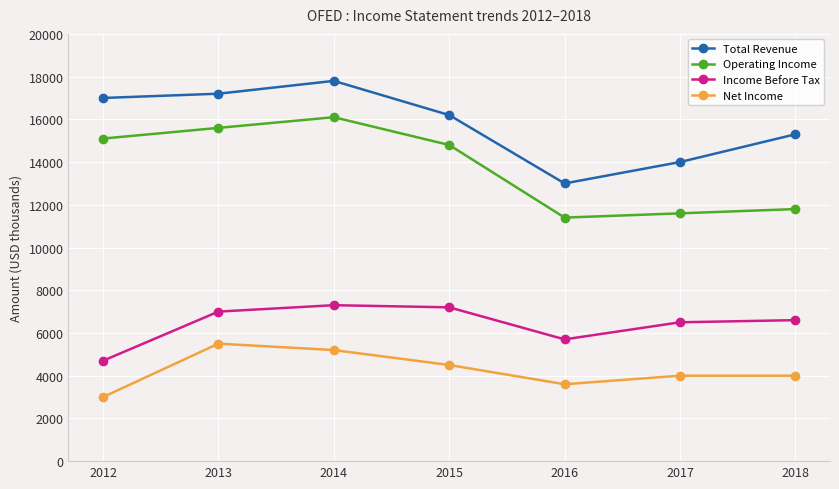

Reading left to right, list all the values displayed in this chart.

Total Revenue: 17000	17200	17800	16200	13000	14000	15300
Operating Income: 15100	15600	16100	14800	11400	11600	11800
Income Before Tax: 4700	7000	7300	7200	5700	6500	6600
Net Income: 3000	5500	5200	4500	3600	4000	4000